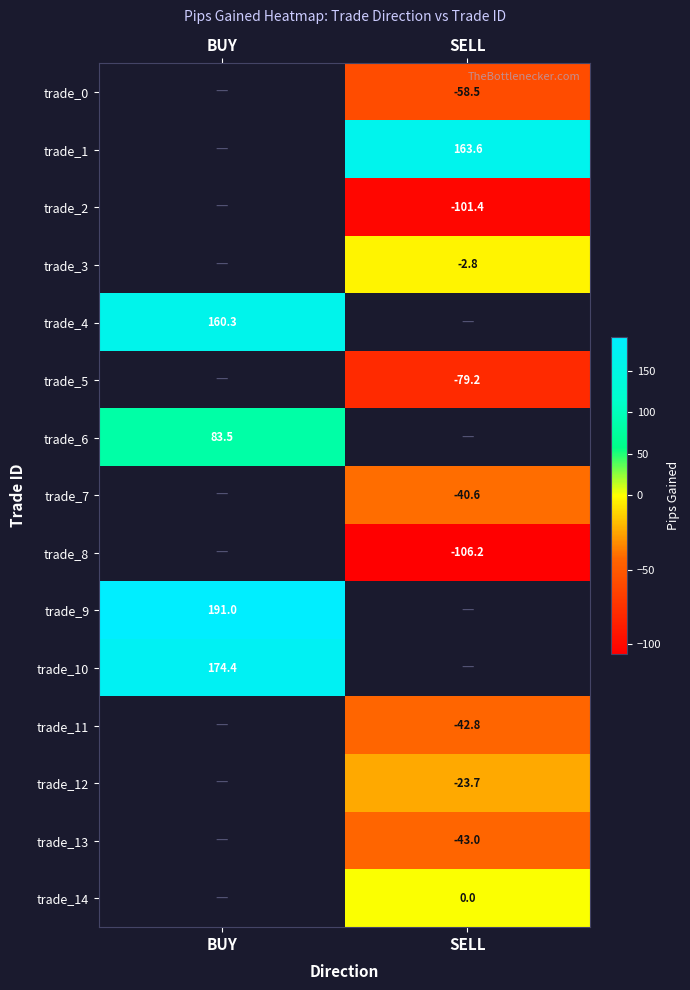

Between SELL and BUY, which is larger?

BUY